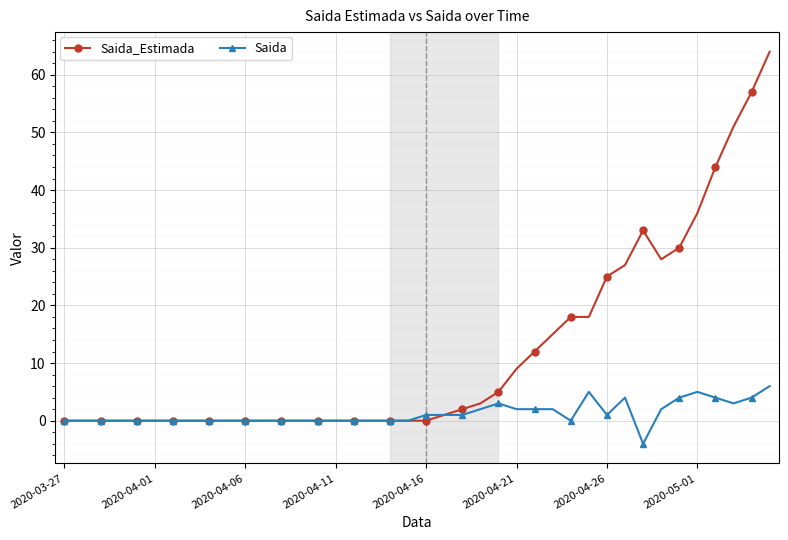

What is the smallest value displayed?

-4